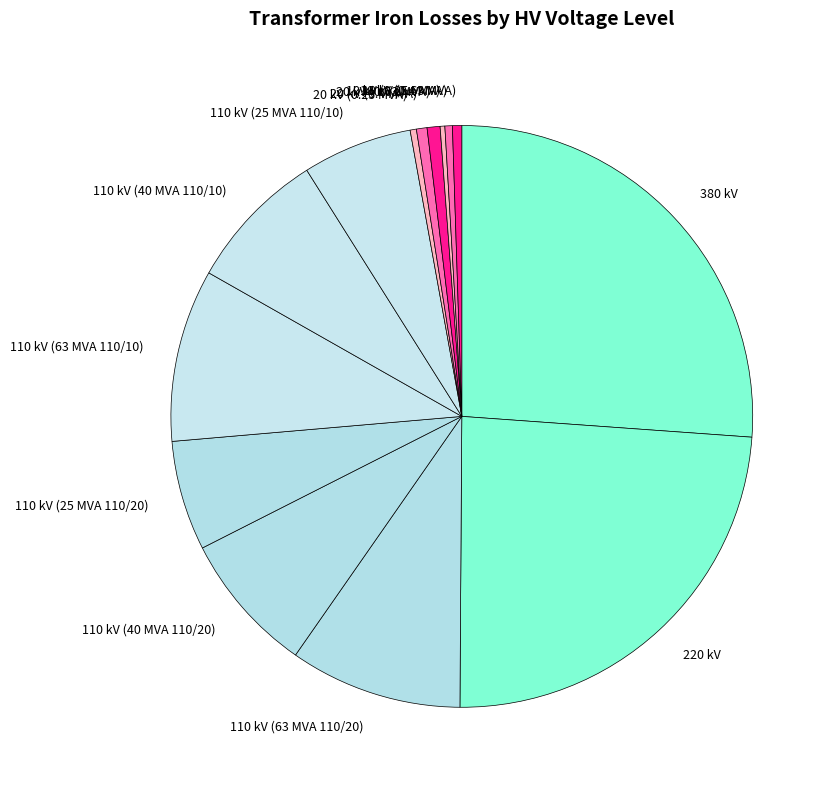

Is there a majority slice in this chart?

No